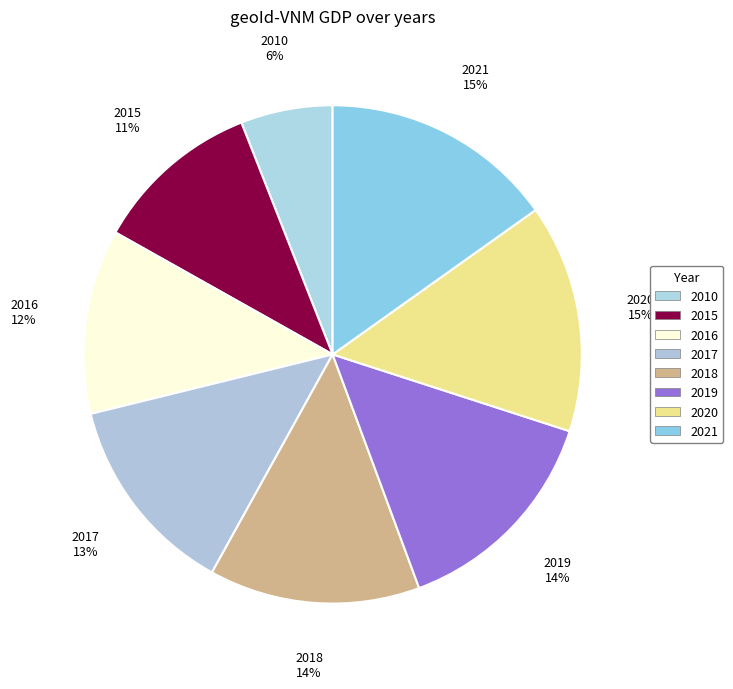

To the nearest percent, what is the combined percentage of 2016 and 2021?

27%